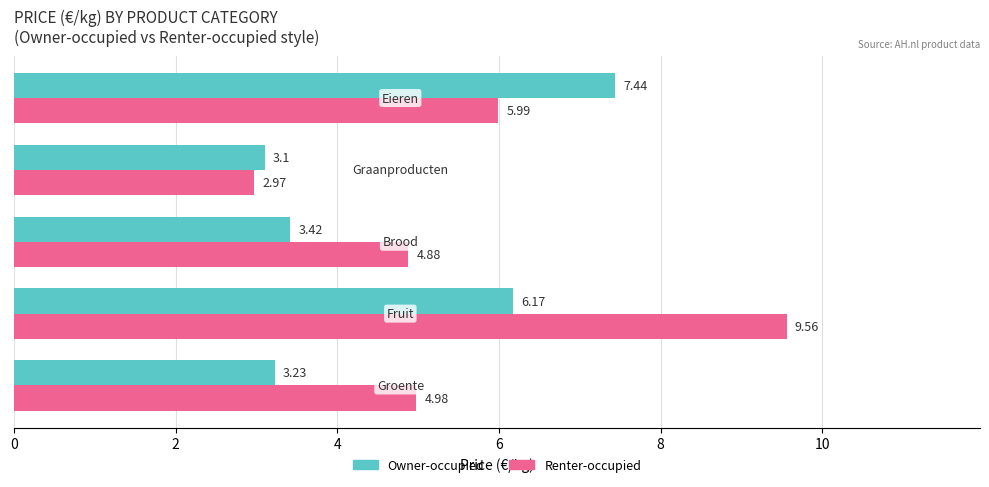

What are all the series names shown in the legend?

Owner-occupied, Renter-occupied